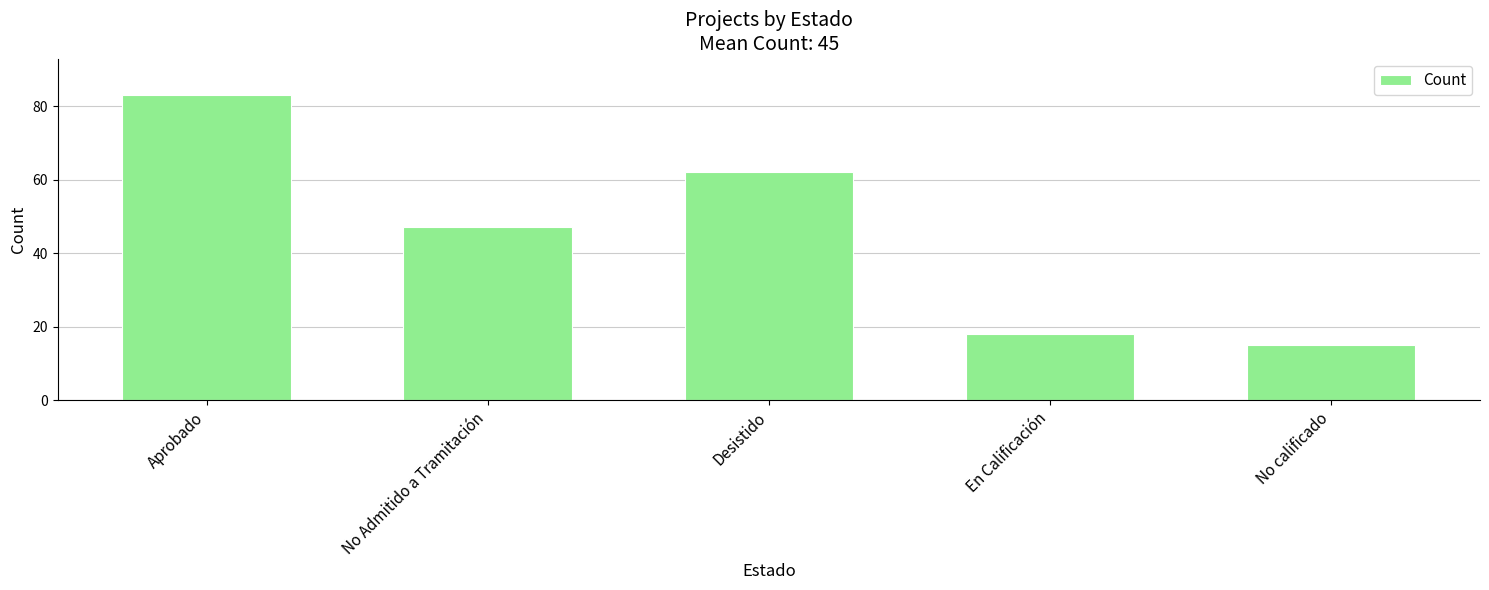

Where does the data first go above 47?

Aprobado